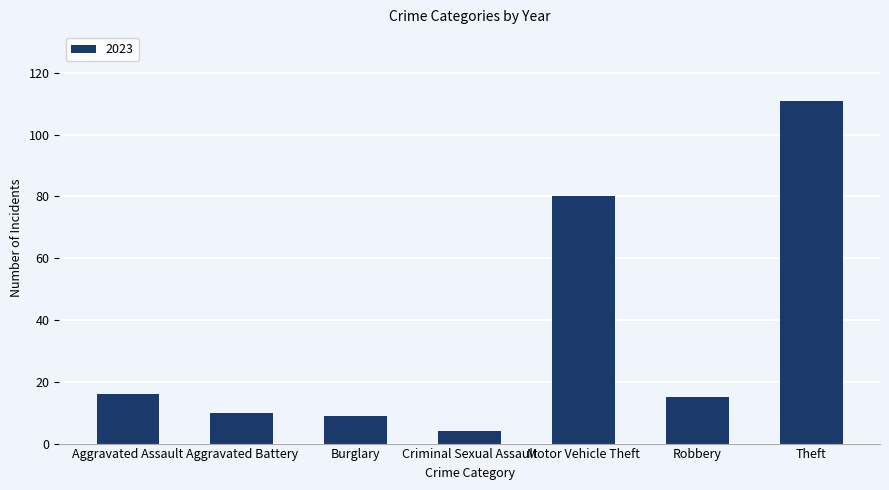

Which category has the lowest value across all series?

Criminal Sexual Assault